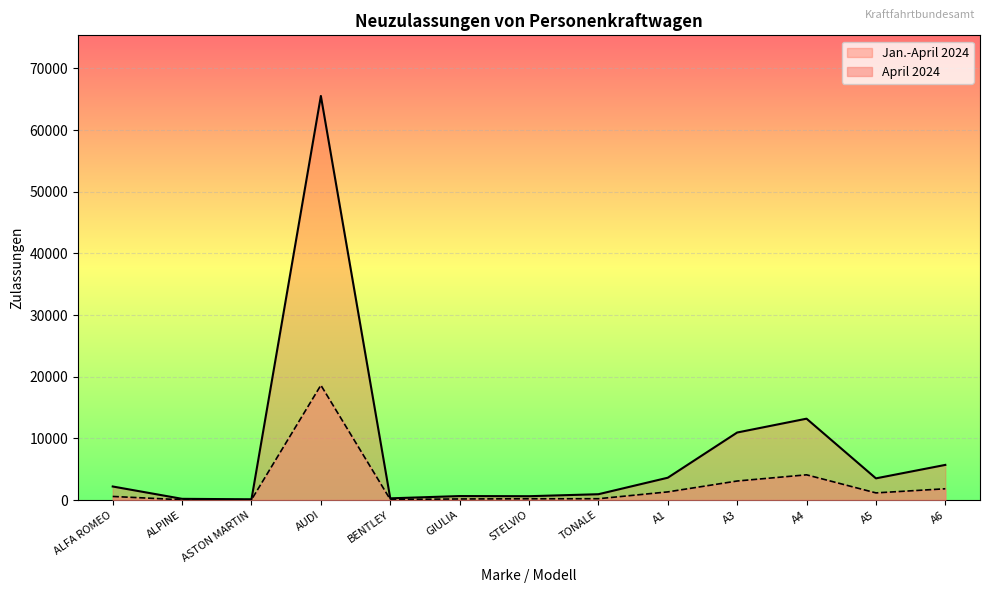

What are all the series names shown in the legend?

Jan.-April 2024, April 2024